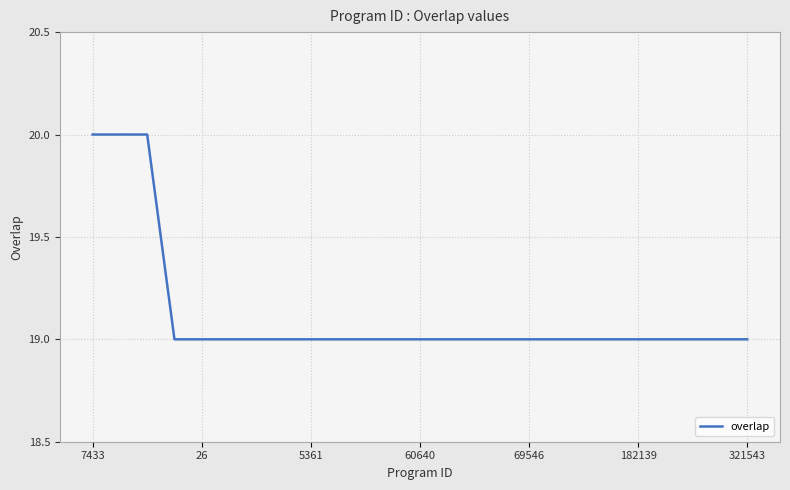

Reading left to right, transcribe all the data shown in this chart.

20	20	20	19	19	19	19	19	19	19	19	19	19	19	19	19	19	19	19	19	19	19	19	19	19